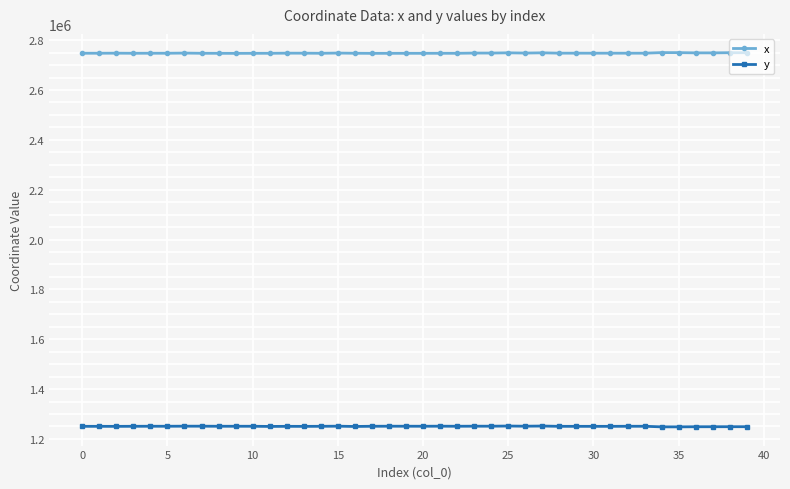

True or false: y and x cross at least once.

False